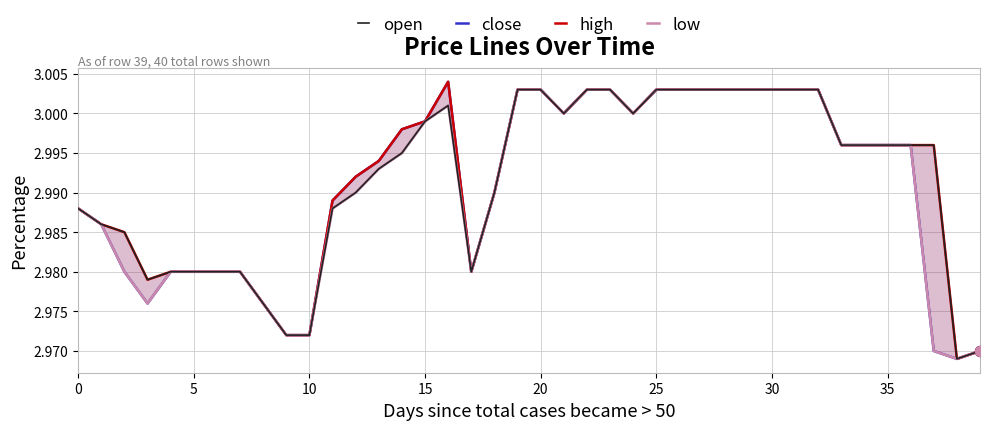

At which category is the sum across all series the highest?

19